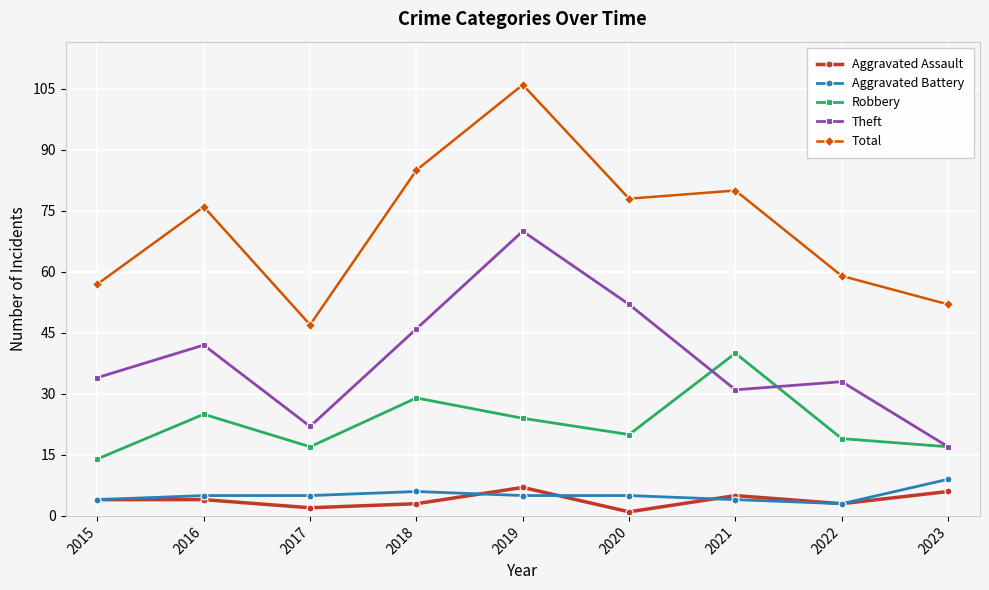

True or false: Robbery and Total intersect in this chart.

False